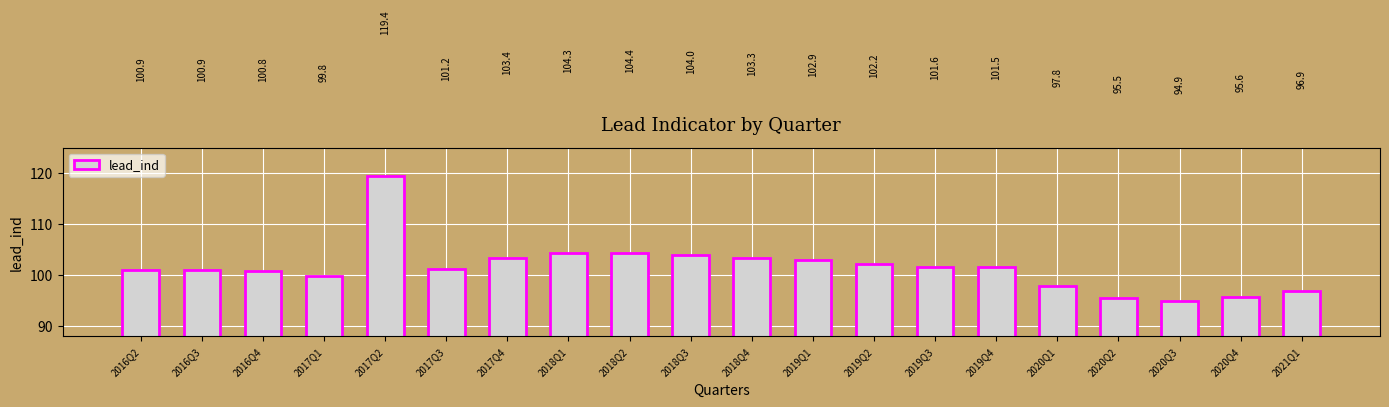

What is the greatest value displayed?

119.4